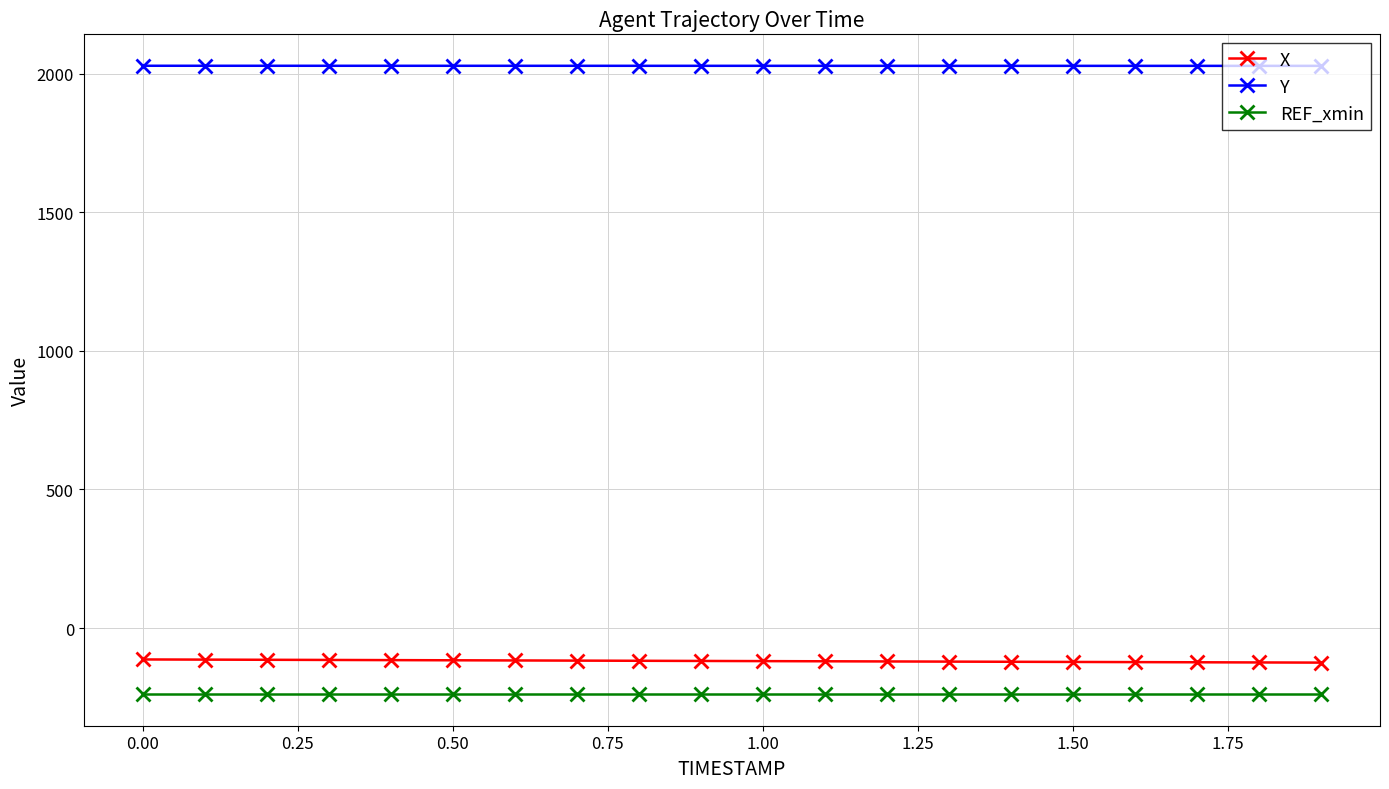

What is the sum of all X values?

-2379.3